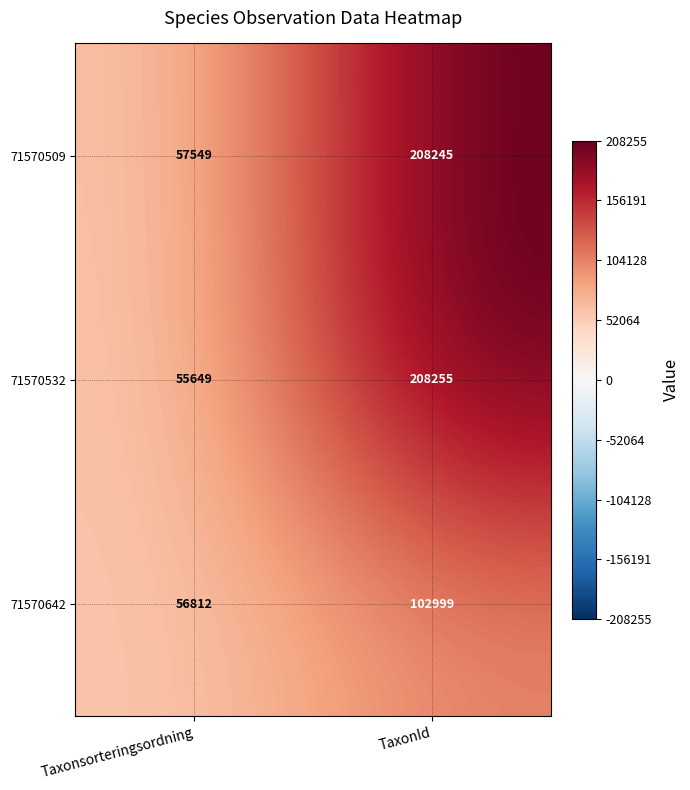

At TaxonId, list the series in order from smallest to largest.

71570642, 71570509, 71570532